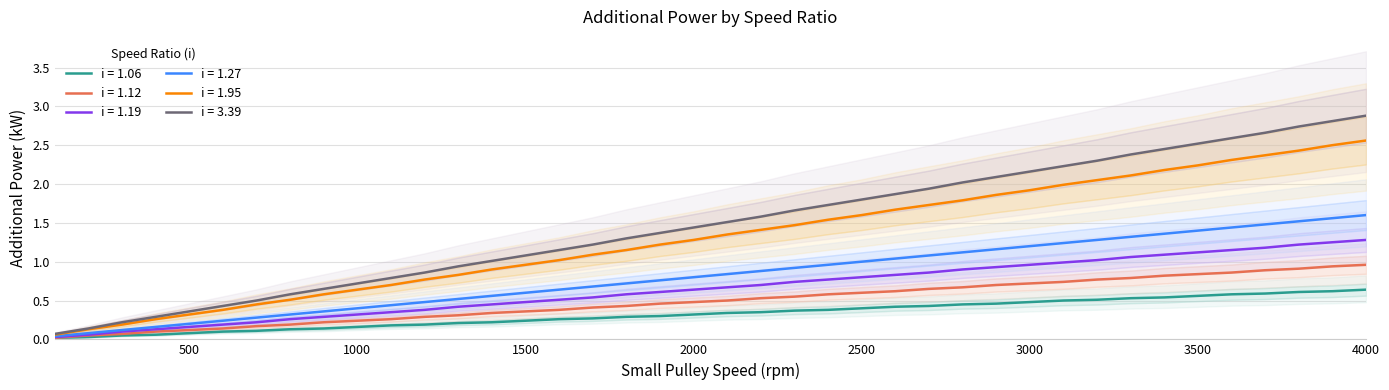

Which category has the highest value across all series?

4000